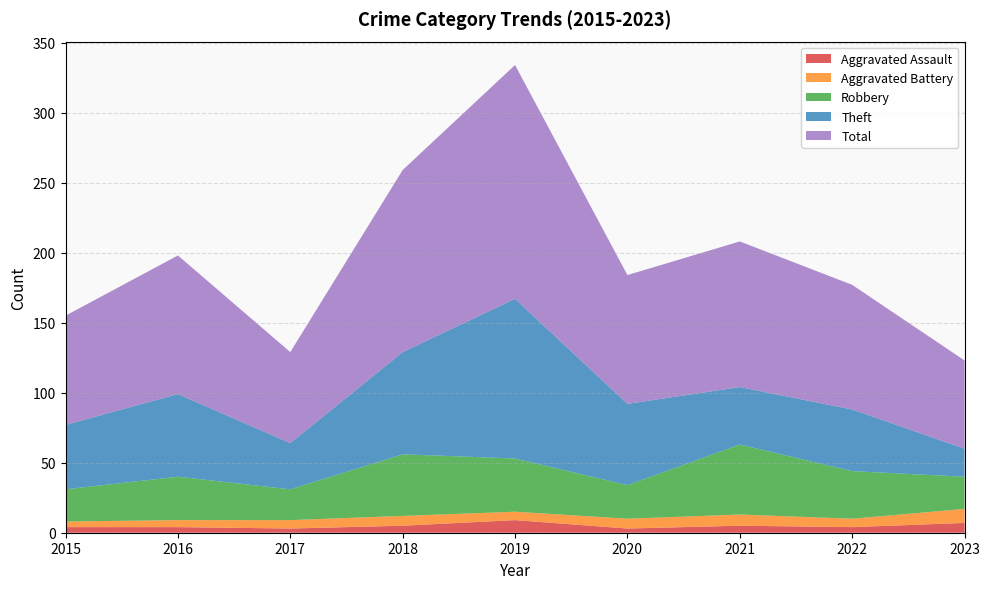

Reading left to right, transcribe all the data shown in this chart.

Aggravated Assault: 2015=4	2016=4	2017=3	2018=5	2019=9	2020=3	2021=5	2022=4	2023=7
Aggravated Battery: 2015=4	2016=5	2017=6	2018=7	2019=6	2020=7	2021=8	2022=6	2023=10
Robbery: 2015=23	2016=31	2017=22	2018=44	2019=38	2020=24	2021=50	2022=34	2023=23
Theft: 2015=46	2016=59	2017=33	2018=73	2019=114	2020=58	2021=41	2022=44	2023=20
Total: 2015=78	2016=99	2017=65	2018=130	2019=167	2020=92	2021=104	2022=89	2023=63